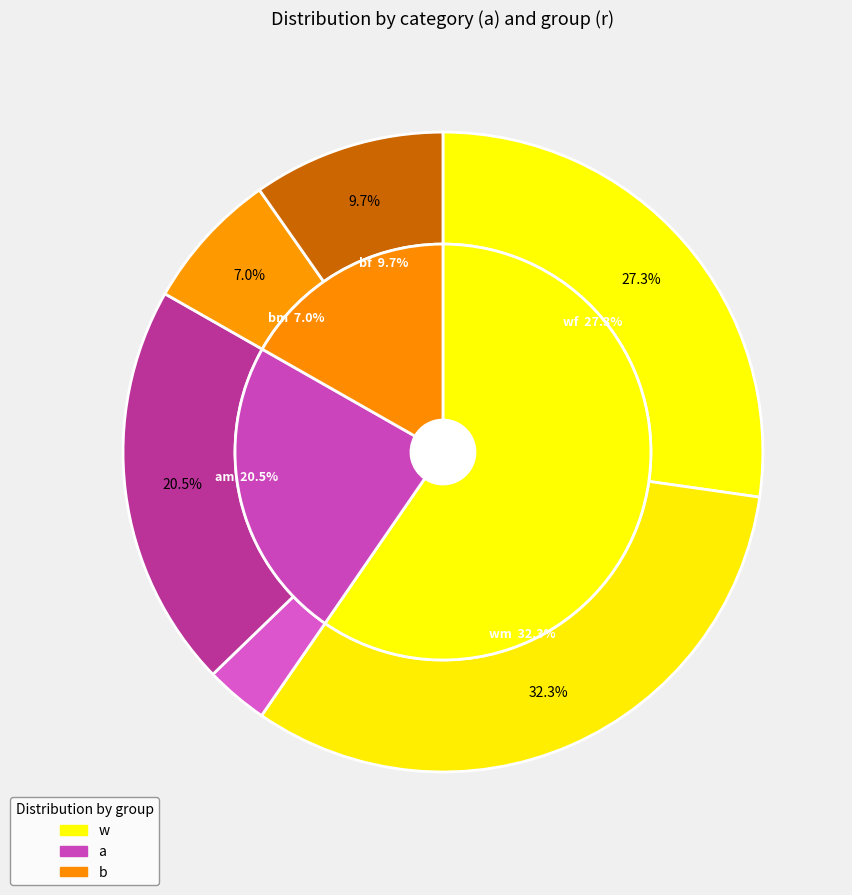

What percentage do wf and bf together represent?

36.7%